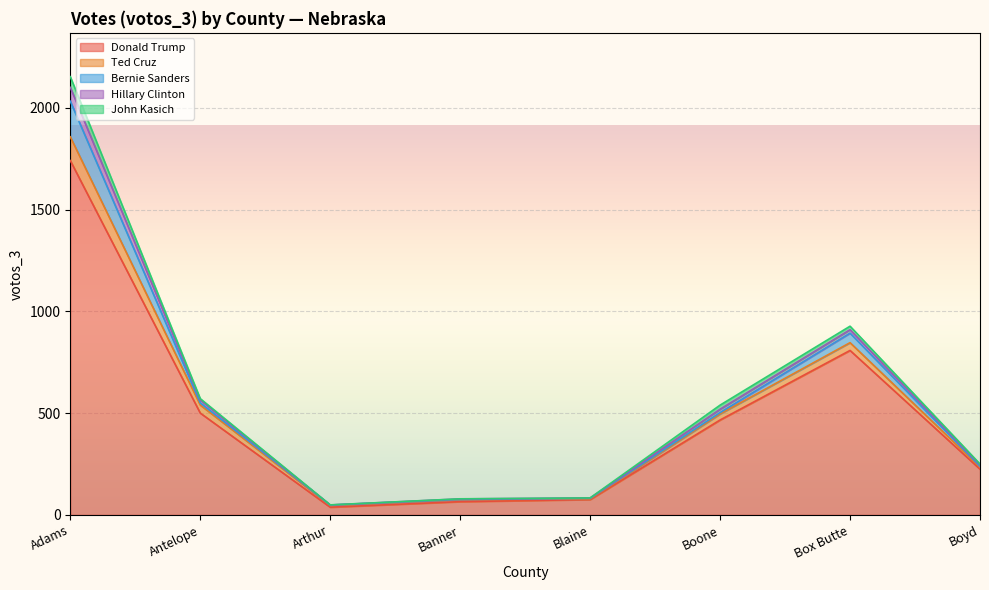

At which category is the sum across all series the highest?

Adams